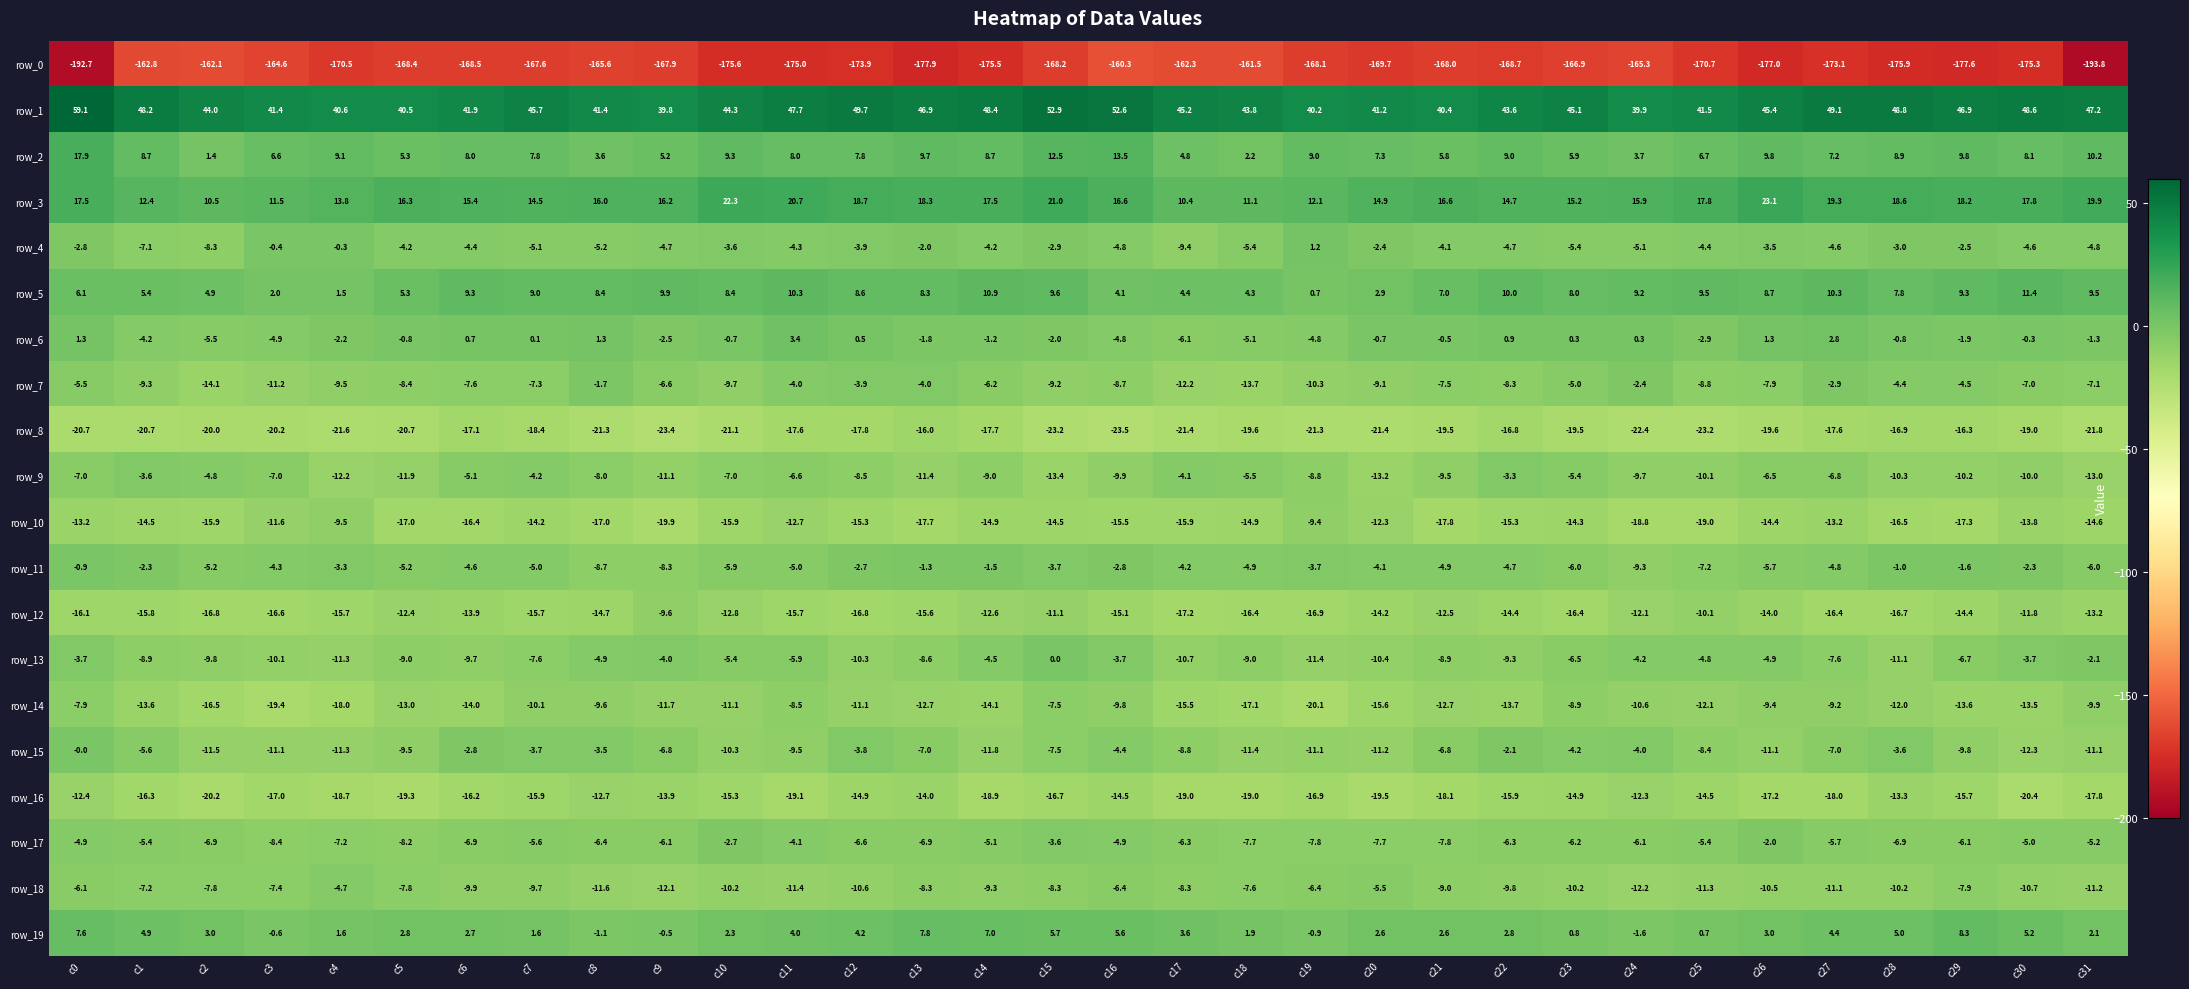

Which series has the largest range (max minus min)?

row_0